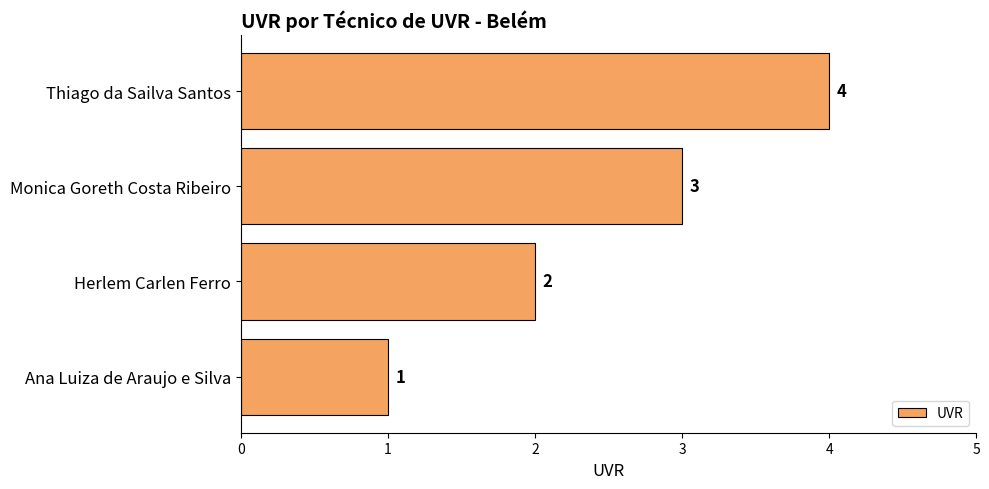

At which label is the value closest to 2?

Herlem Carlen Ferro